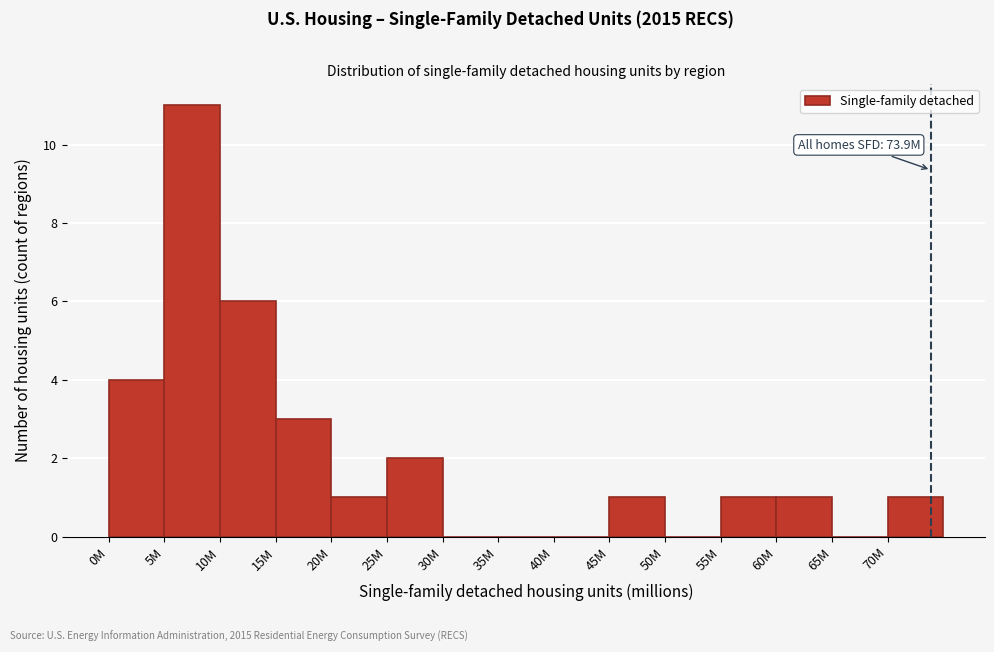

Reading left to right, what are all the values shown in this chart?

0M=4	5M=11	10M=6	15M=3	20M=1	25M=2	30M=0	35M=0	40M=0	45M=1	50M=0	55M=1	60M=1	65M=0	70M=1